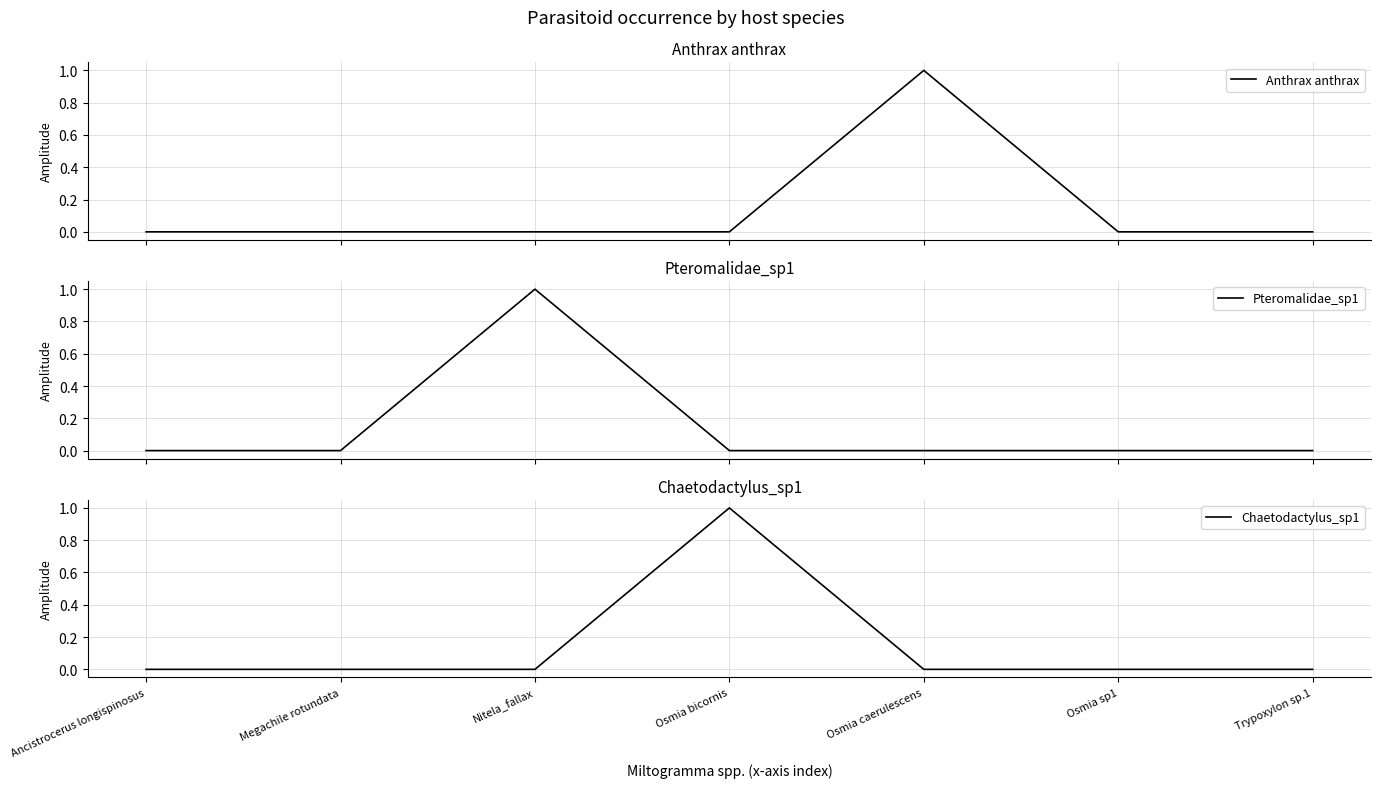

Is the value of Anthrax anthrax at Nitela_fallax greater than the value of Chaetodactylus_sp1 at Osmia sp1?

No